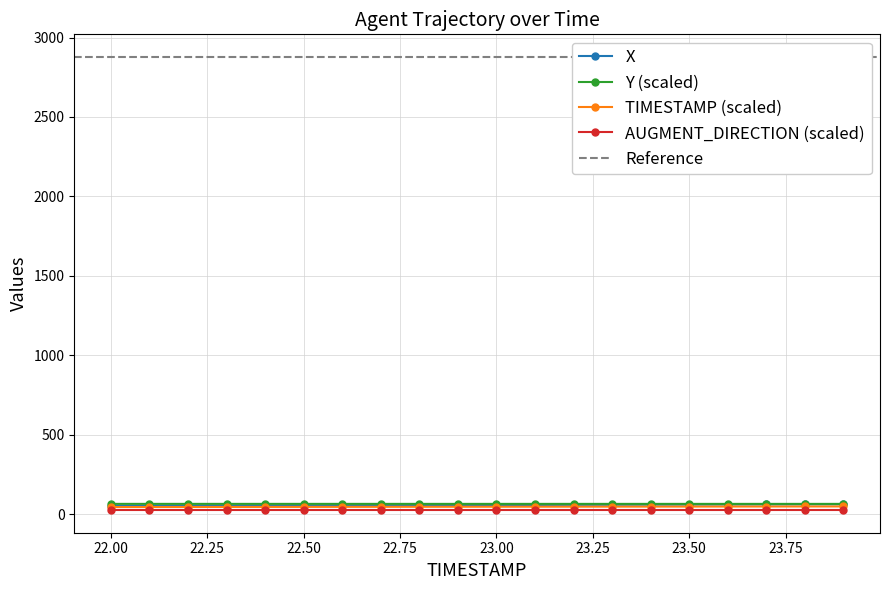

Reading right to left, what are all the values shown in this chart?

X: 23.9=61.1	23.8=60.7	23.7=60.2	23.6=59.7	23.5=59.2	23.4=58.7	23.3=58.2	23.2=57.7	23.1=57.3	23.0=56.8	22.9=56.3	22.8=55.8	22.7=55.3	22.6=54.8	22.5=54.3	22.4=53.9	22.3=53.4	22.2=52.9	22.1=52.4	22.0=51.9
Y: 23.9=63.9	23.8=63.9	23.7=63.9	23.6=63.9	23.5=63.9	23.4=63.9	23.3=63.9	23.2=63.9	23.1=63.9	23.0=63.9	22.9=64.0	22.8=64.0	22.7=64.0	22.6=64.0	22.5=64.0	22.4=64.0	22.3=64.0	22.2=64.0	22.1=64.0	22.0=64.0
TIMESTAMP: 23.9=47.8	23.8=47.6	23.7=47.4	23.6=47.2	23.5=47.0	23.4=46.8	23.3=46.6	23.2=46.4	23.1=46.2	23.0=46.0	22.9=45.8	22.8=45.6	22.7=45.4	22.6=45.2	22.5=45.0	22.4=44.8	22.3=44.6	22.2=44.4	22.1=44.2	22.0=44.0